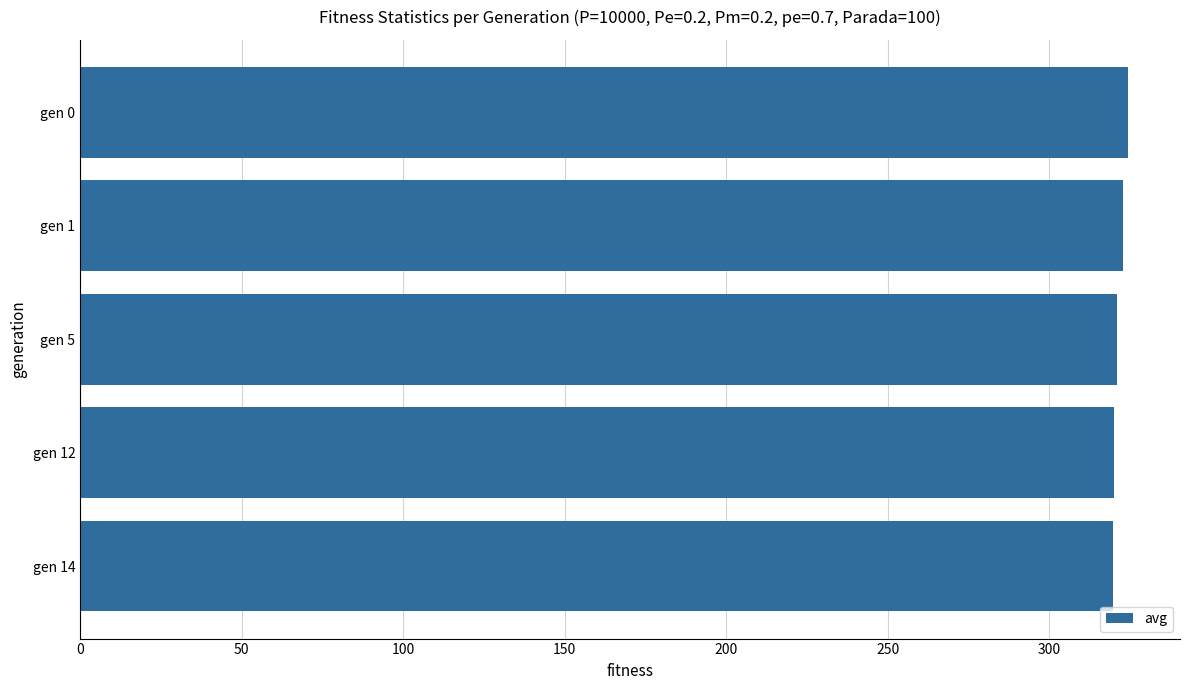

How many distinct data groups are displayed?

1